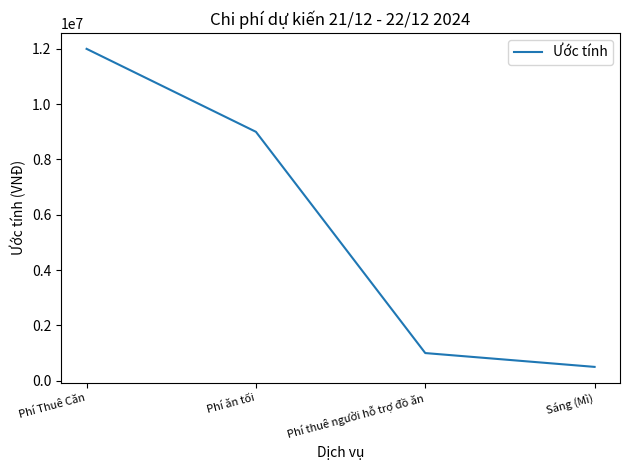

Reading left to right, what are all the values shown in this chart?

12000000	9000000	1000000	500000